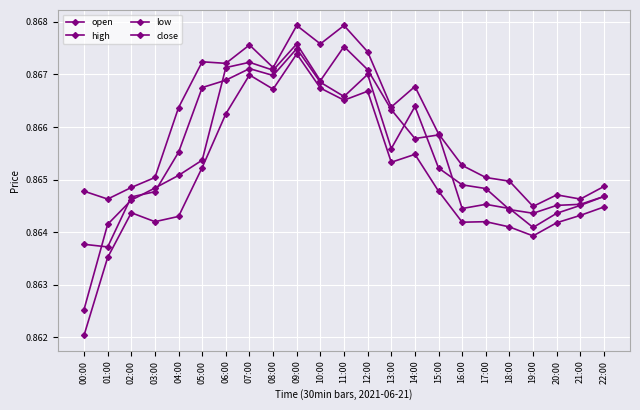

True or false: close and high cross at least once.

False